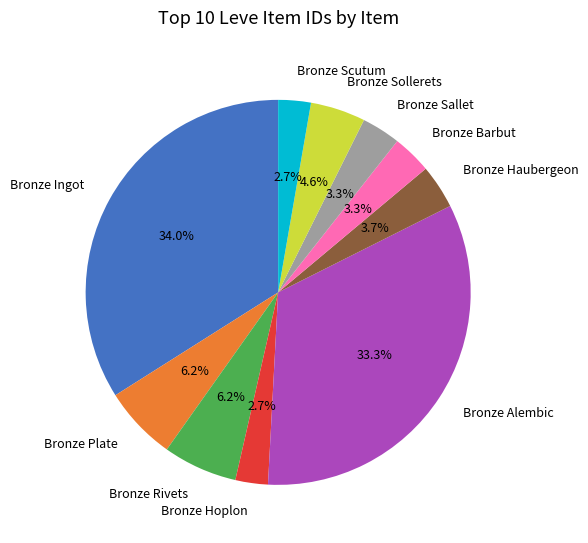

Which slice is the largest?

Bronze Ingot